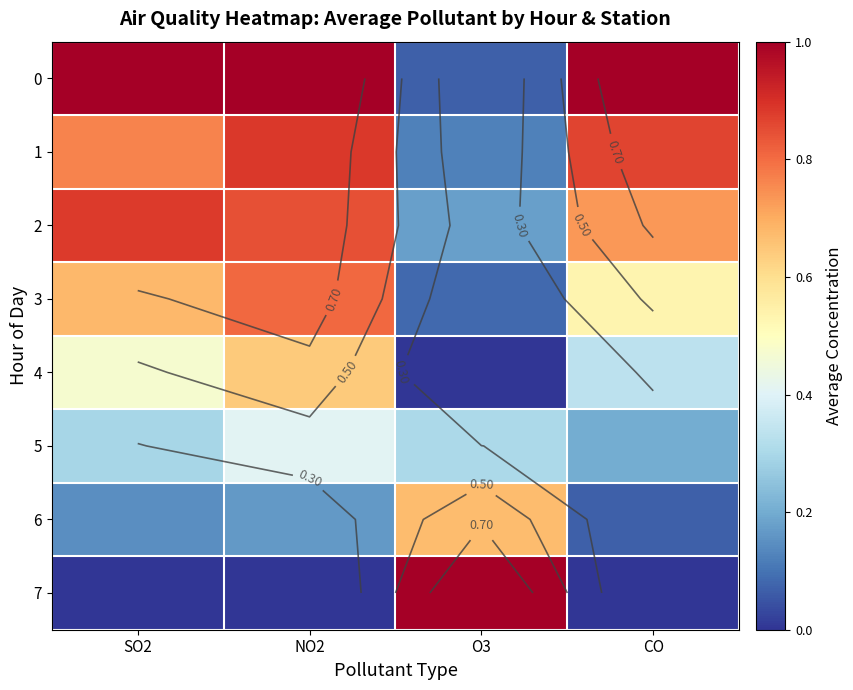

Read the 0 value at SO2.

1.0